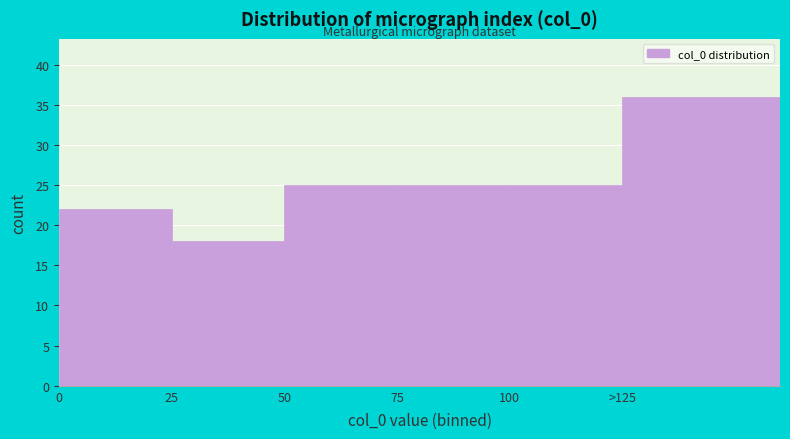

Reading right to left, what are all the values shown in this chart?

36	25	25	25	18	22